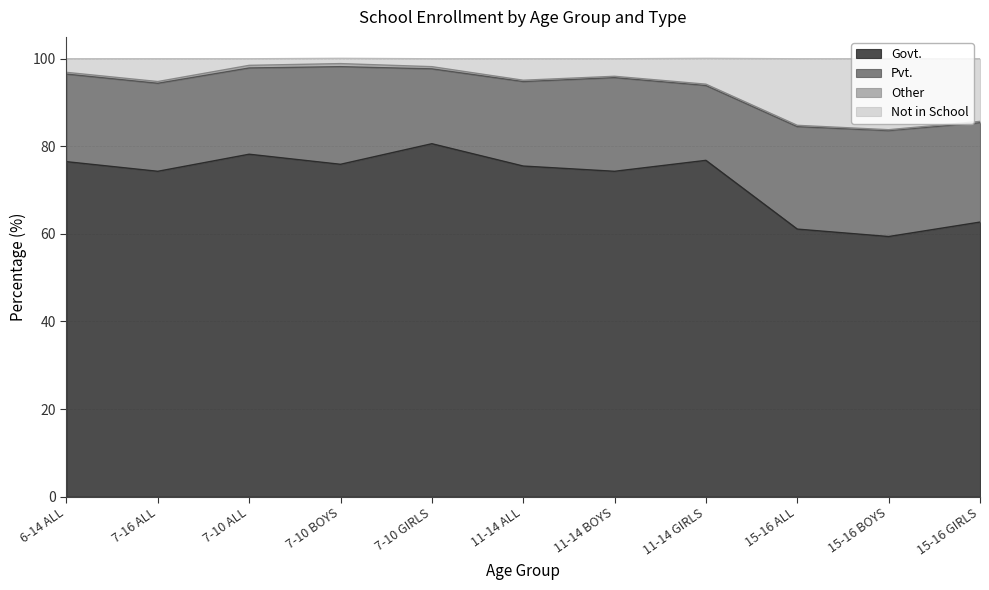

What is the lowest value of the Govt. series?

59.4